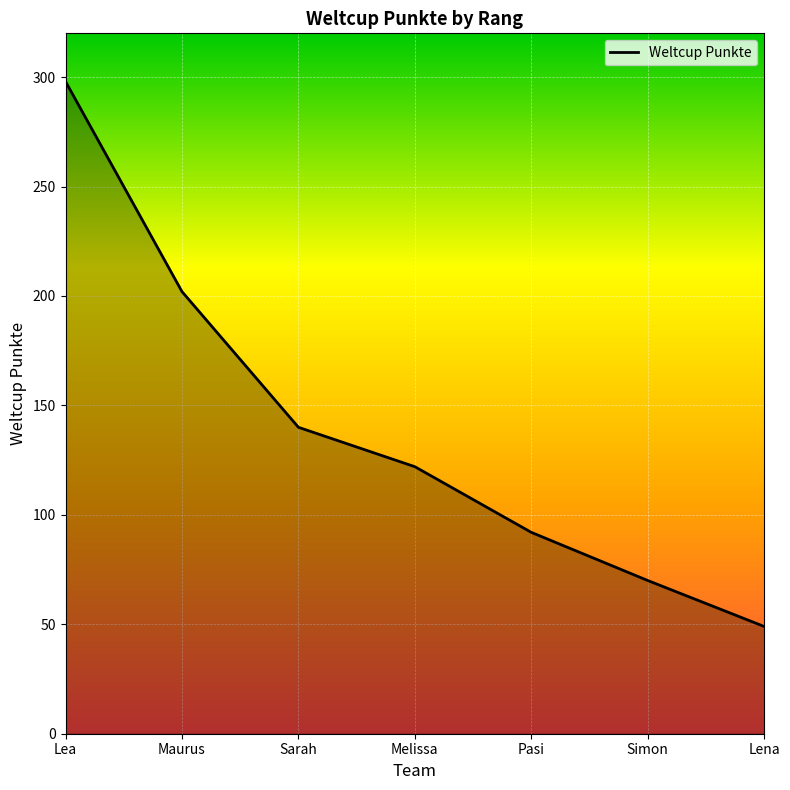

The value at Lena is 49. True or false?

True